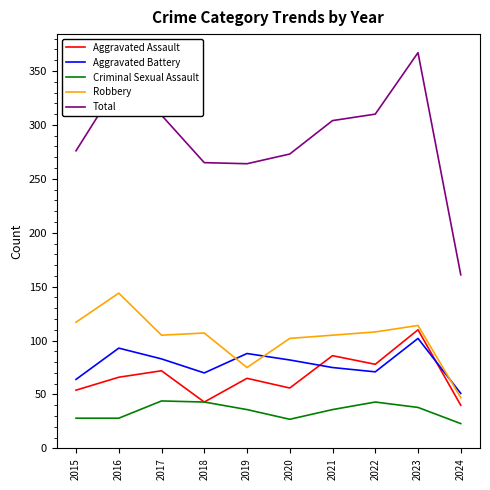

Which series changed the most between 2019 and 2024?

Total